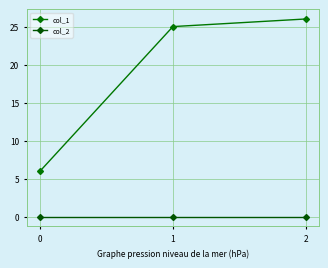

True or false: col_2 has a value of 0 at 0.

True